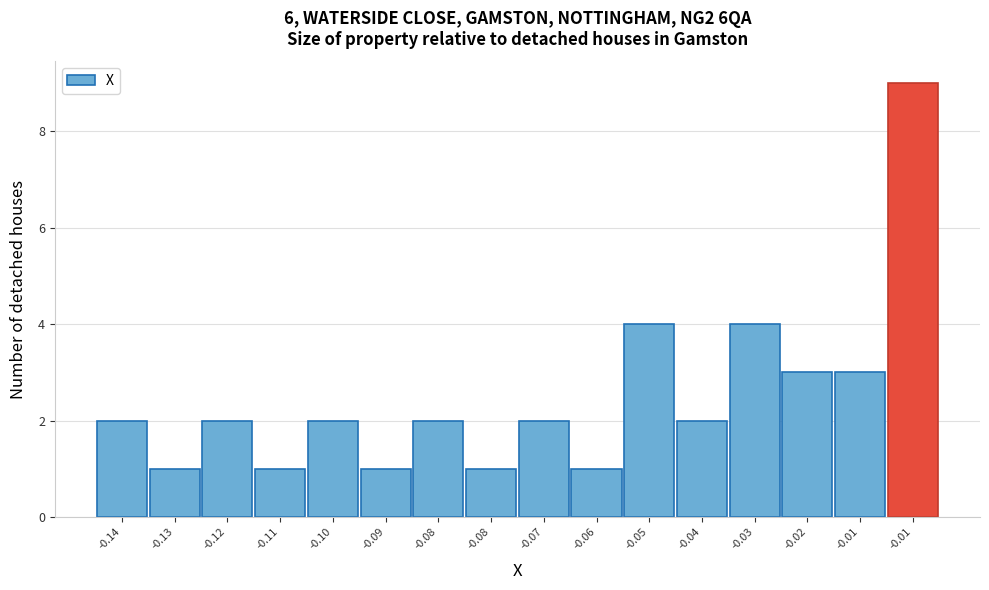

How many bars are there in total?

16